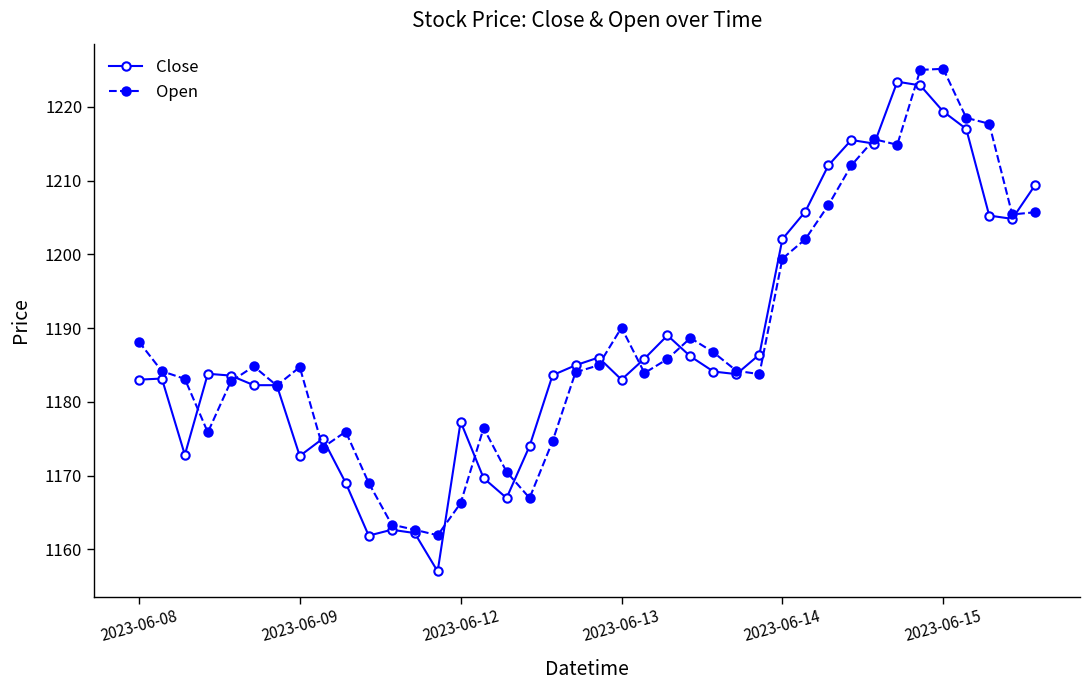

Which series has the largest range (max minus min)?

Close